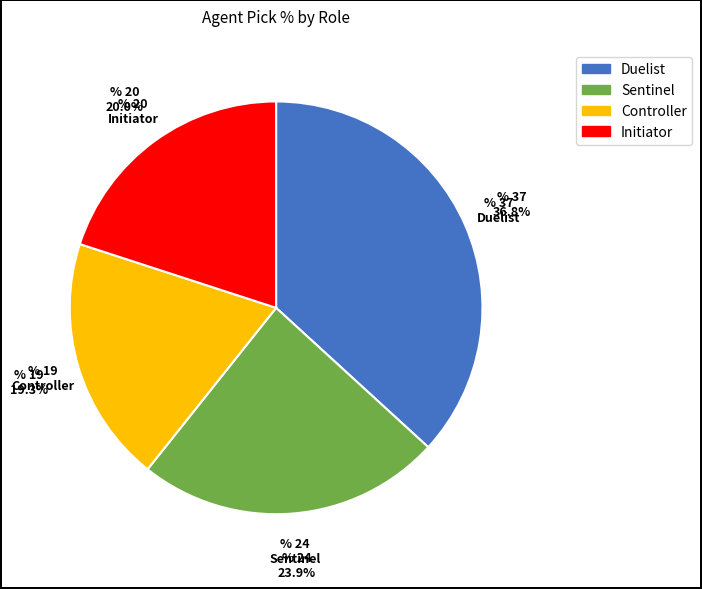

Combined, do Duelist and Sentinel account for over 50%?

Yes